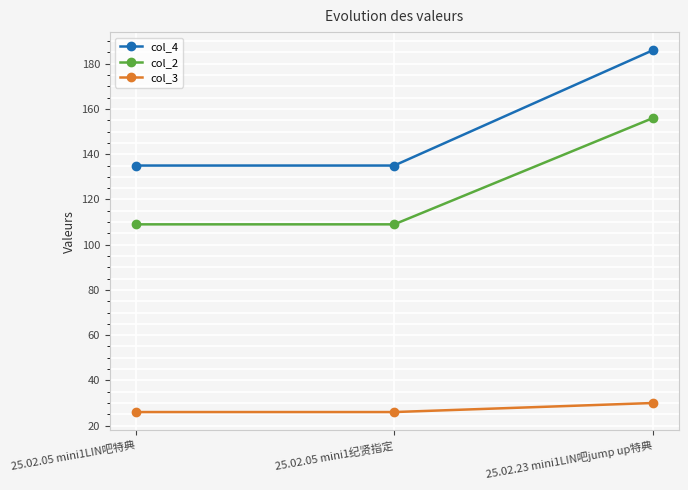

What is the label of the 3rd point from the right?

25.02.05 mini1LIN吧特典